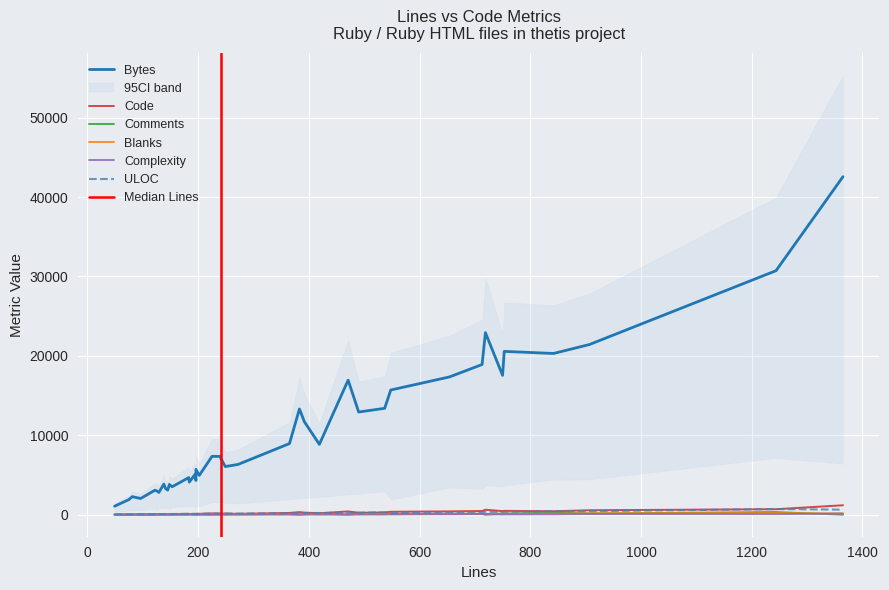

How many values in the Code series are below 153?

20